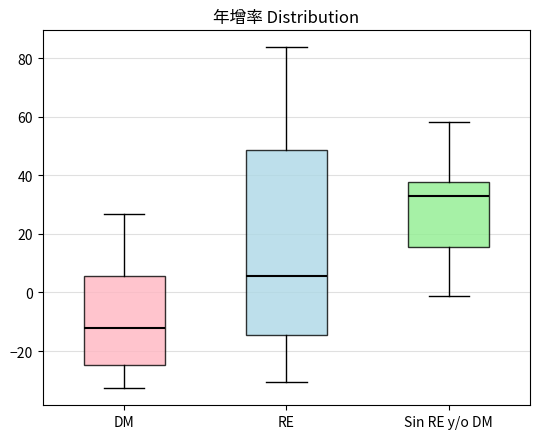

Where is the lower edge of the box for Sin RE y/o DM on the y-axis? The values are not printed on the chart, so give them approximately, as read against the axis.

16